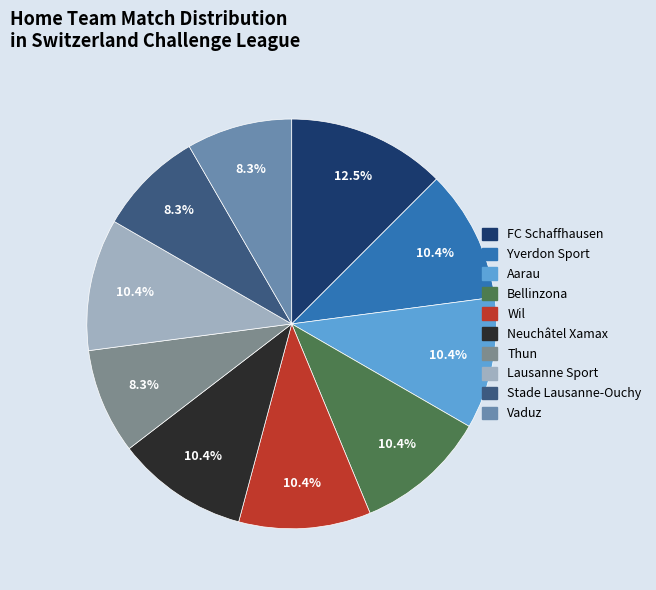

To the nearest percent, what percentage of the pie is Stade Lausanne-Ouchy?

8%